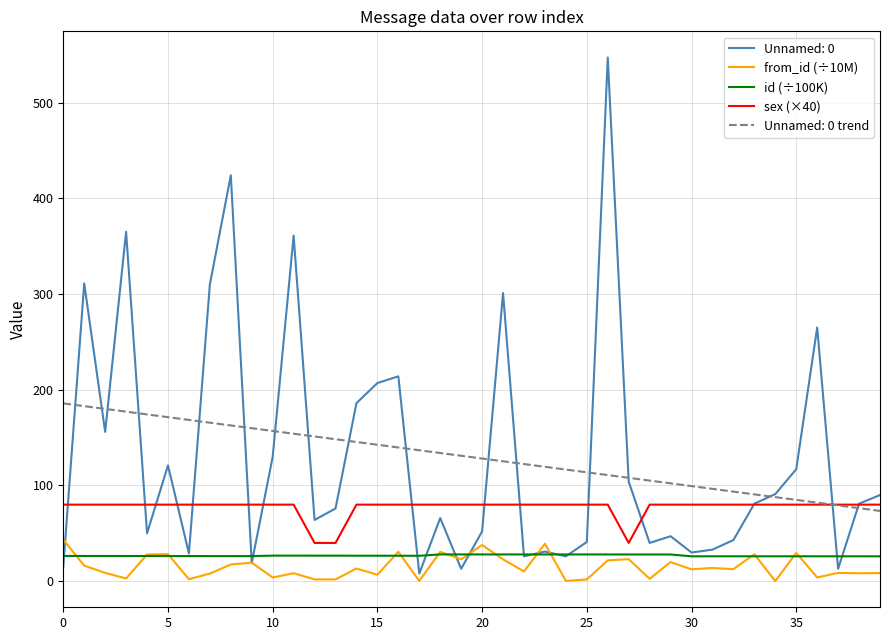

What is the highest value of the sex (×40) series?

80.0